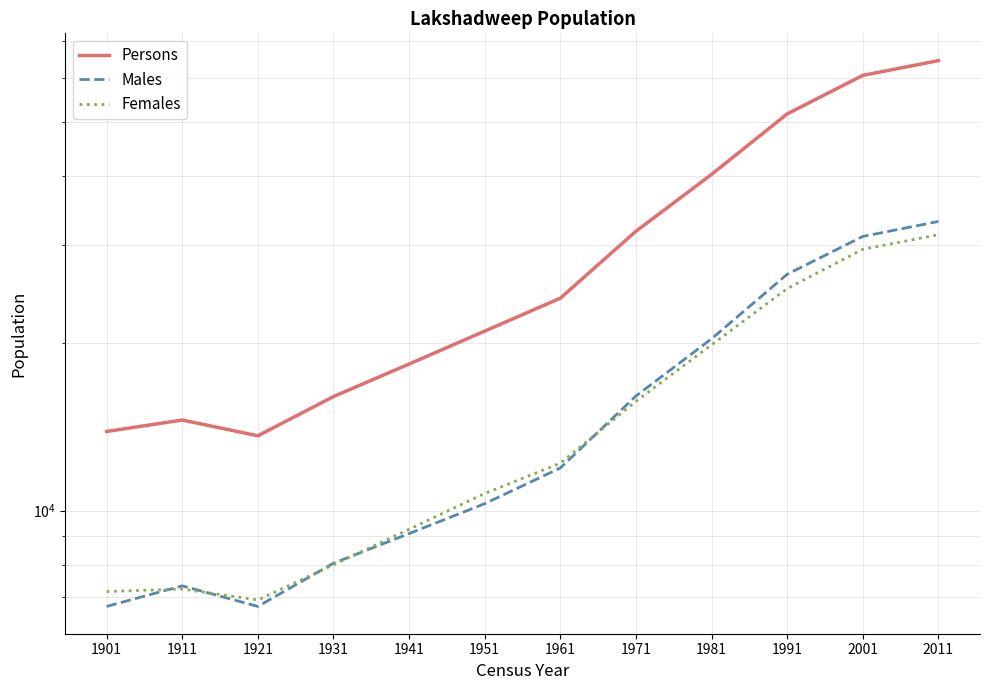

Does the chart have visible grid lines?

Yes